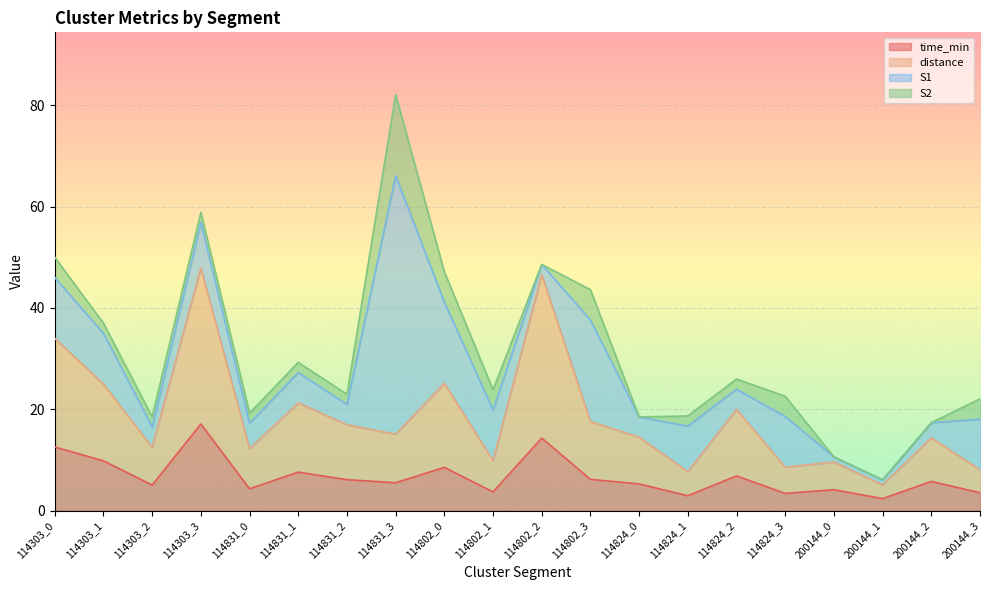

What is the total value across all series at 114802_2?

48.6